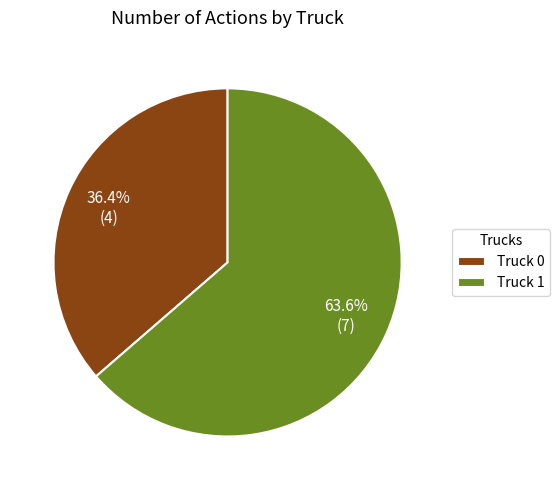

Combined, what portion of the pie is Truck 0 and Truck 1?

100.0%